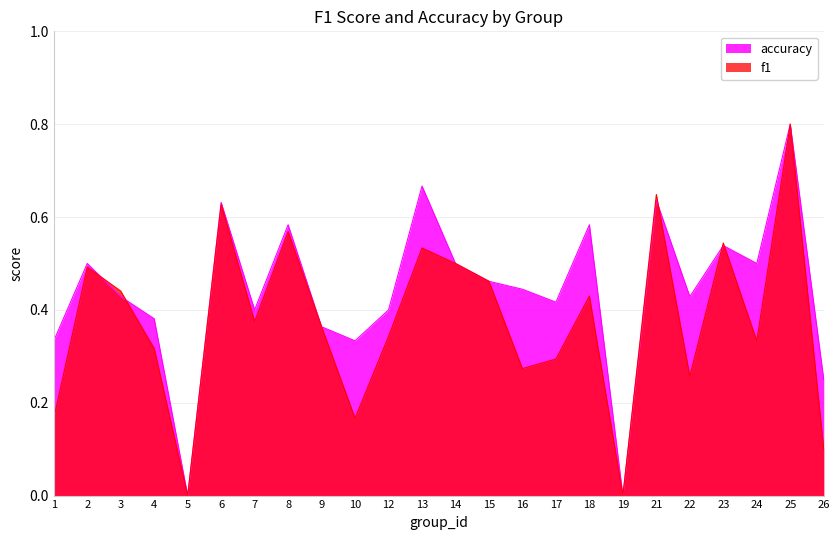

What is the difference between the second highest and second lowest values in the f1 series?

0.6